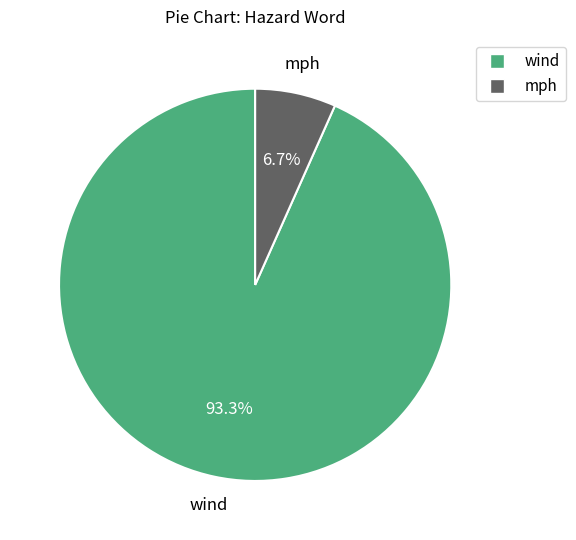

Which has a higher value, mph or wind?

wind